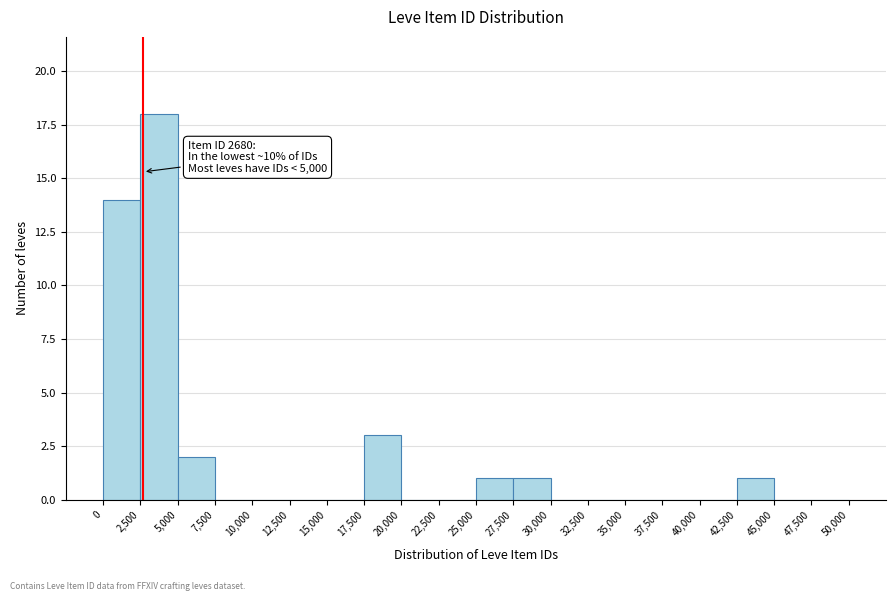

Which range on the x-axis has the tallest bar?

2,500 to 5,000